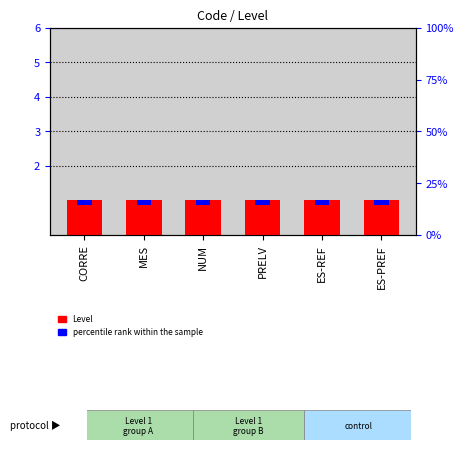

Which series changed the most between PRELV and ES-PREF?

Level